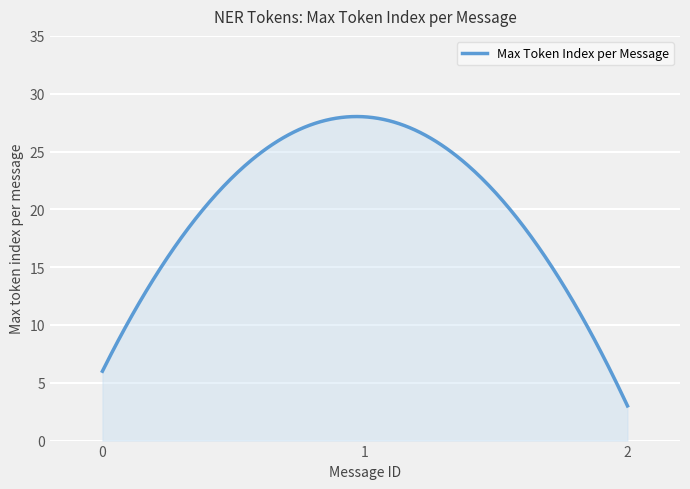

What is the smallest value displayed?

3.0